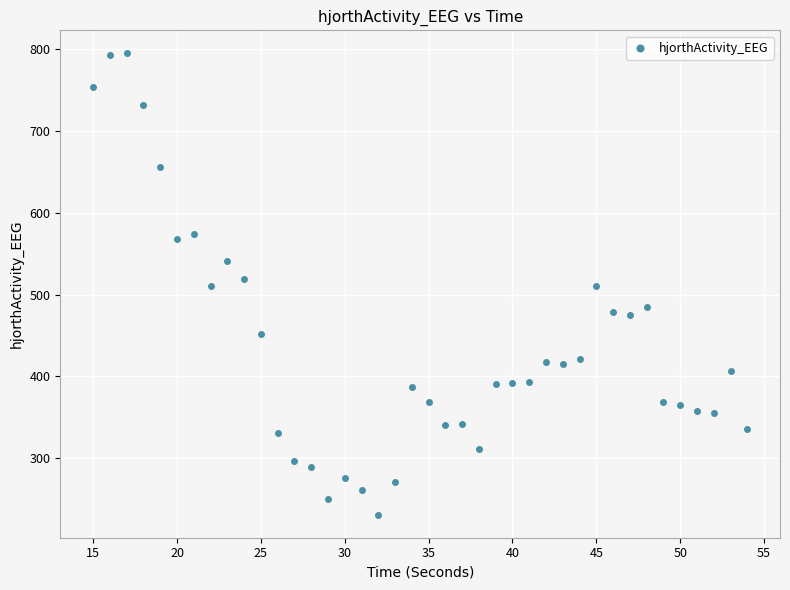

What is the range of Y values (max minus min)?

563.8